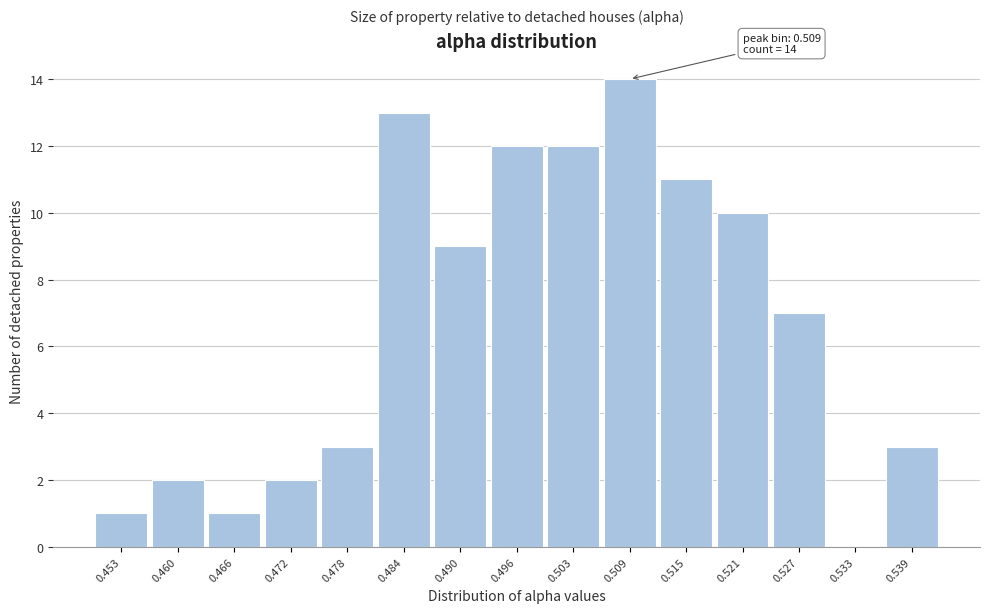

Reading left to right, transcribe all the data shown in this chart.

0.453=1	0.460=2	0.466=1	0.472=2	0.478=3	0.484=13	0.490=9	0.496=12	0.503=12	0.509=14	0.515=11	0.521=10	0.527=7	0.533=0	0.539=3